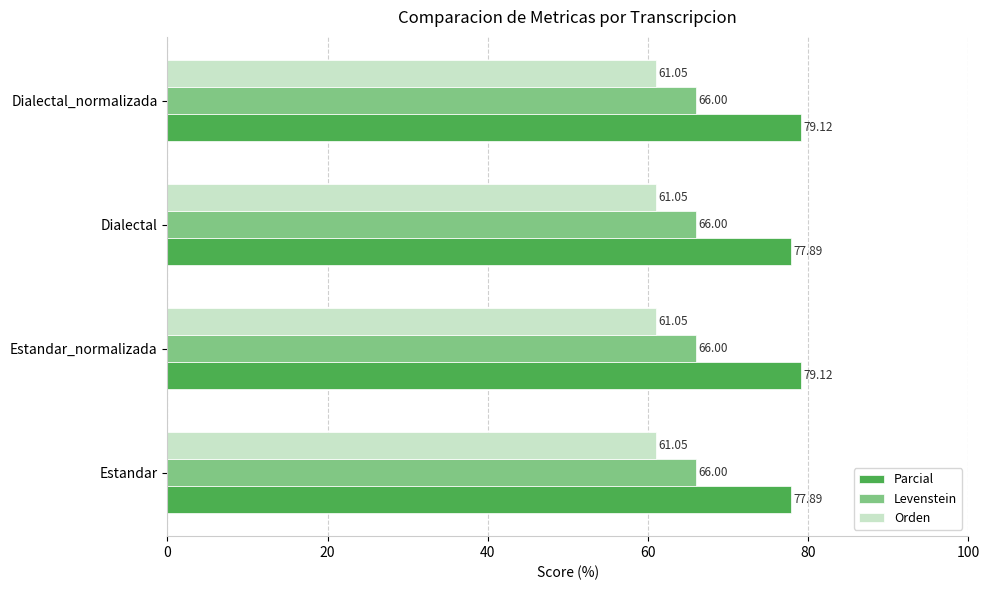

List the series in order of their overall mean, highest first.

Parcial, Levenstein, Orden